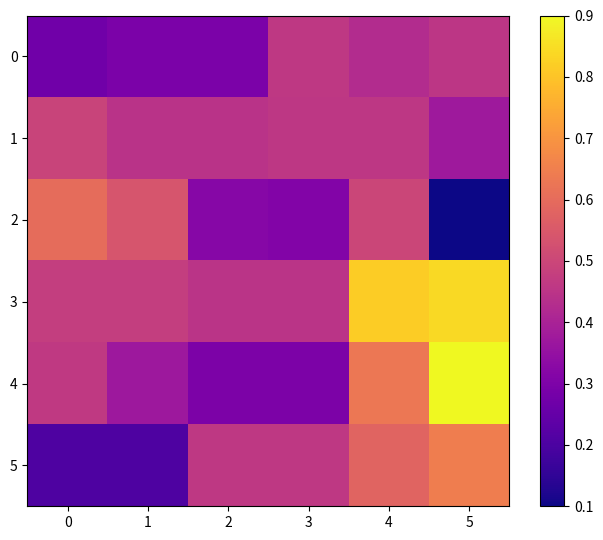

Between 1 and 0, which is larger?

1